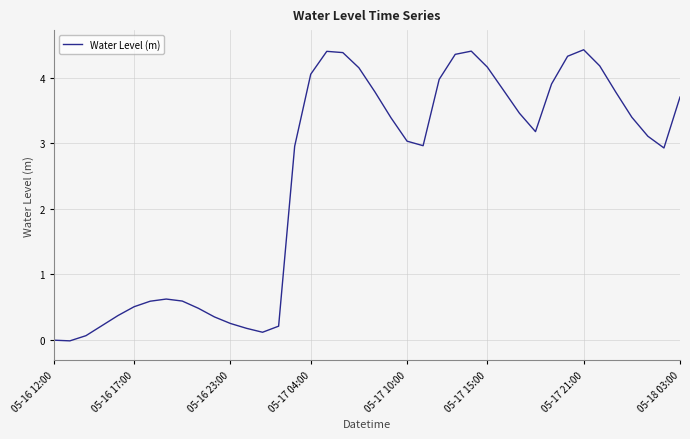

How many values are below 3?

18